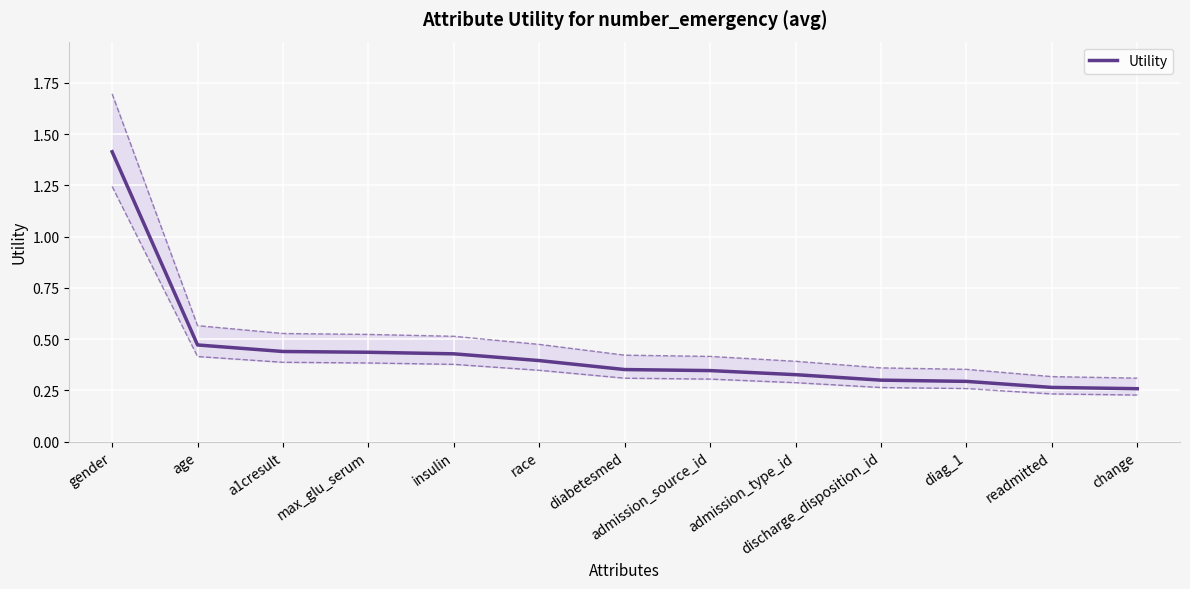

What is the sum of all values?

5.7